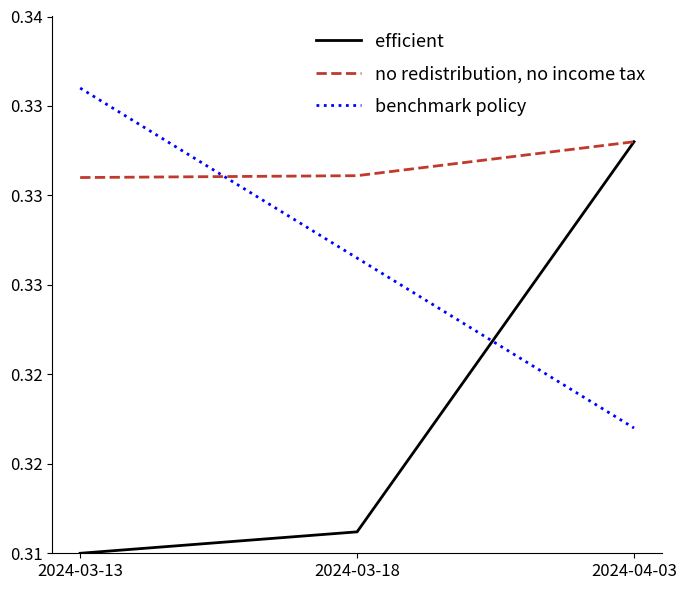

Which series has the widest spread of values?

efficient